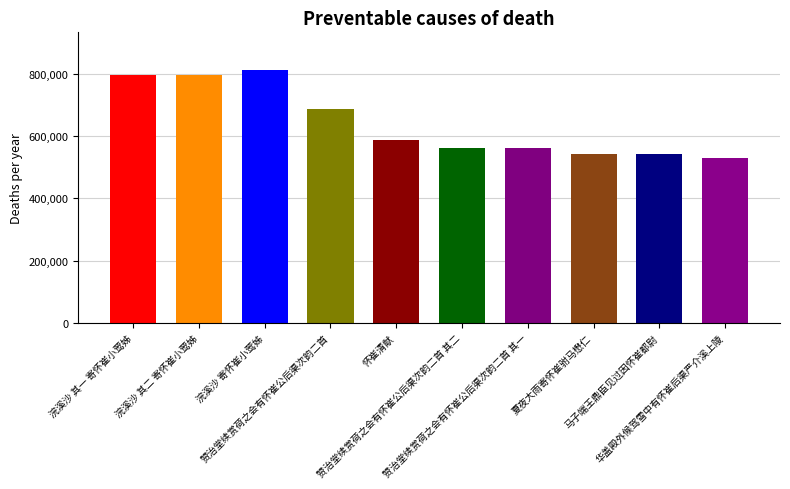

What is the ratio of the value at 浣溪沙 其一 寄怀崔小莺姊 to the value at 怀崔清献?

1.4